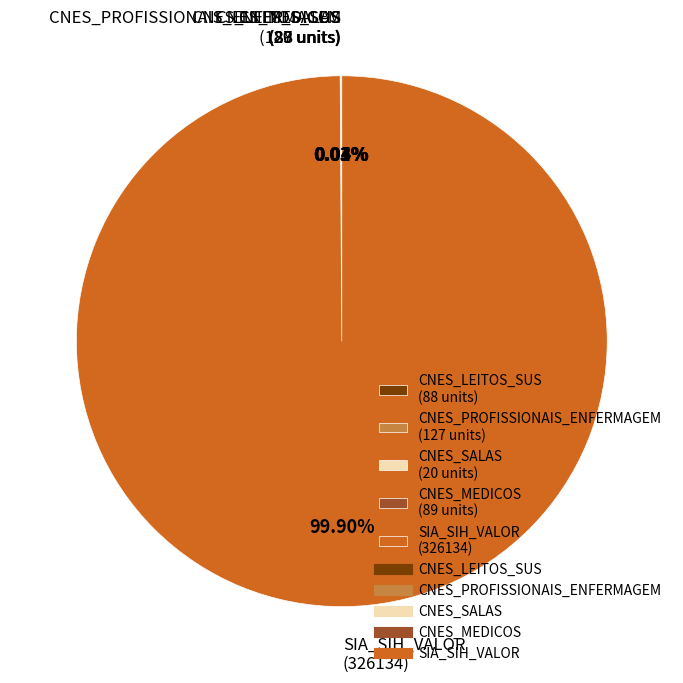

To the nearest percent, what is the difference between the largest and smallest slice percentages?

100%